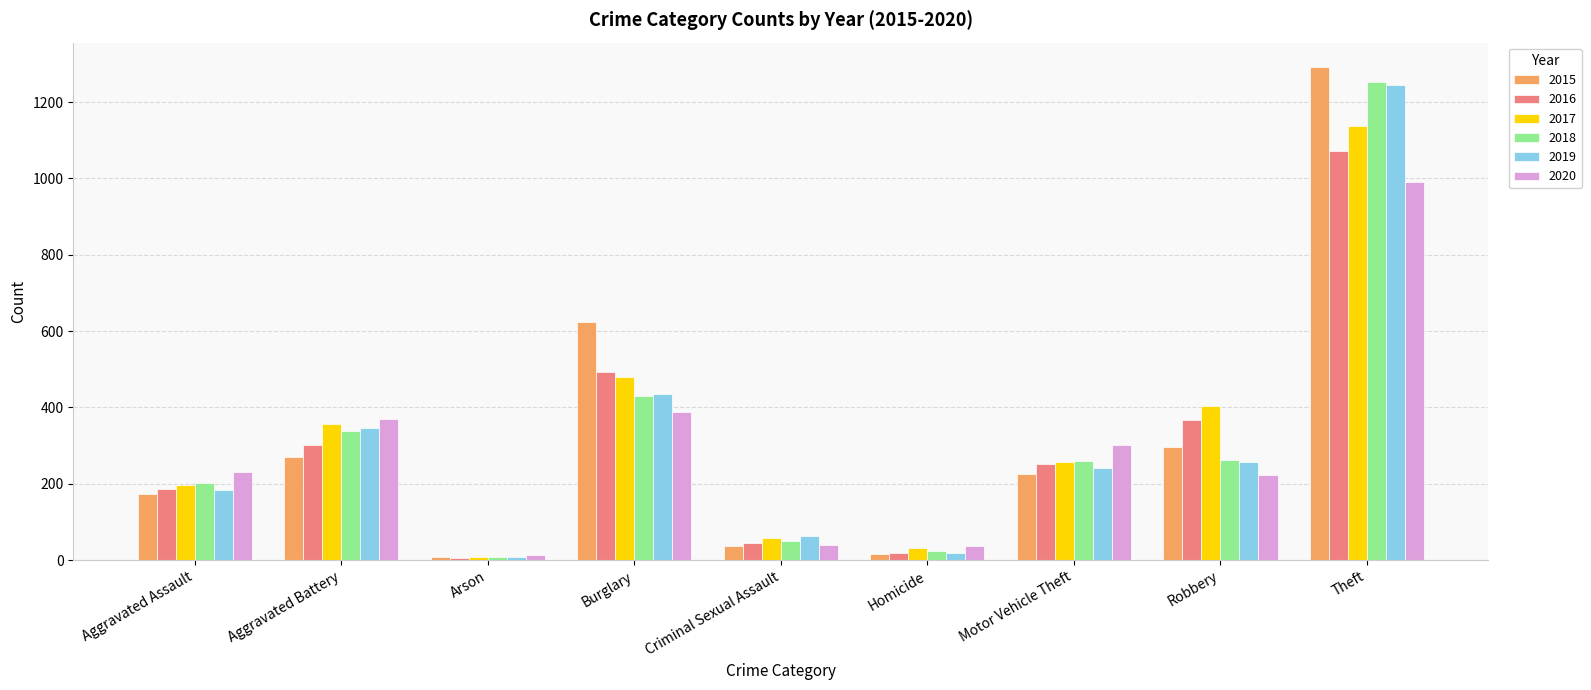

What is the greatest value displayed?

1291